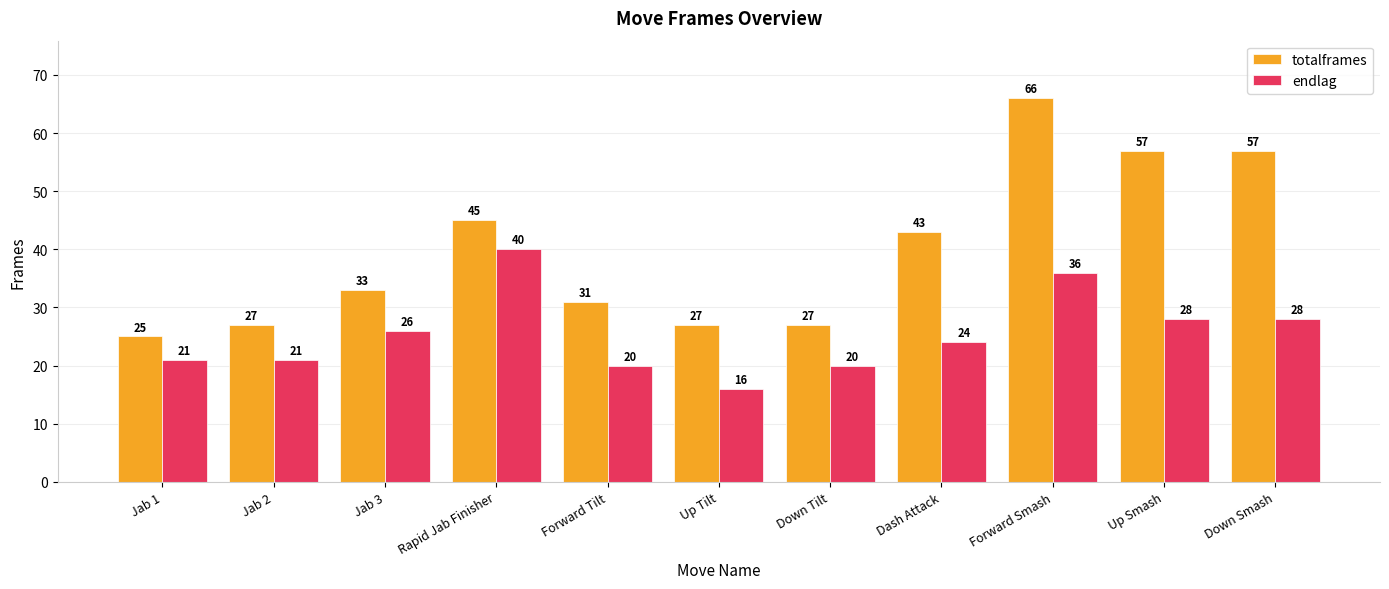

What is the difference between the second highest and second lowest values in the totalframes series?

30